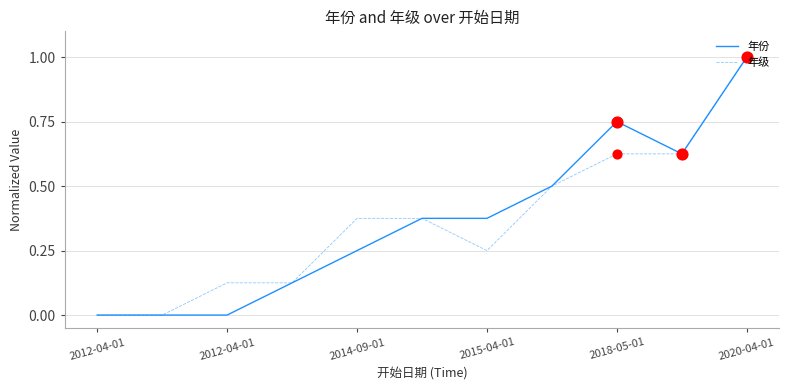

What is the maximum value for 年份?

1.0